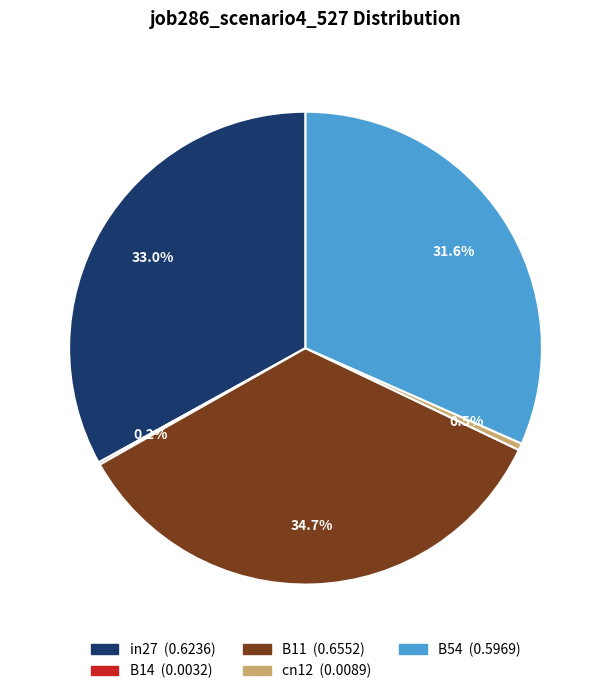

Which slice is the largest?

B11